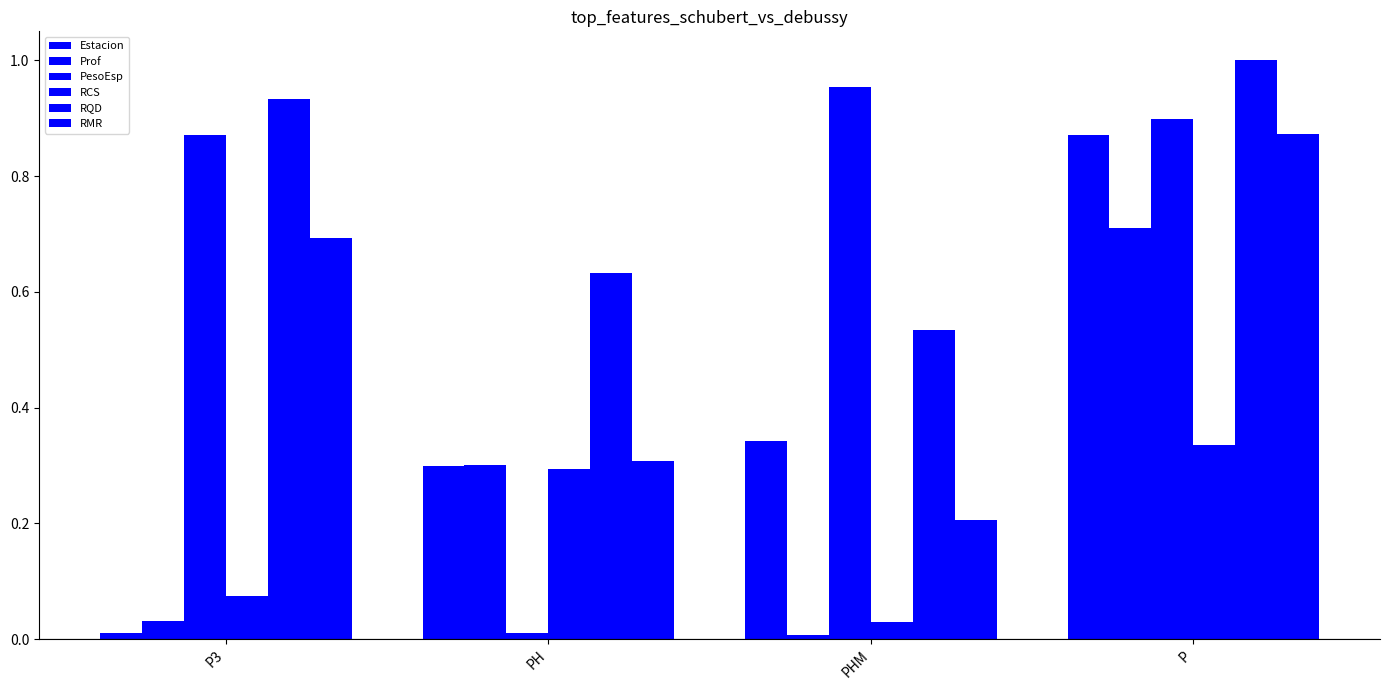

What is the sum of all PesoEsp values?

2.7